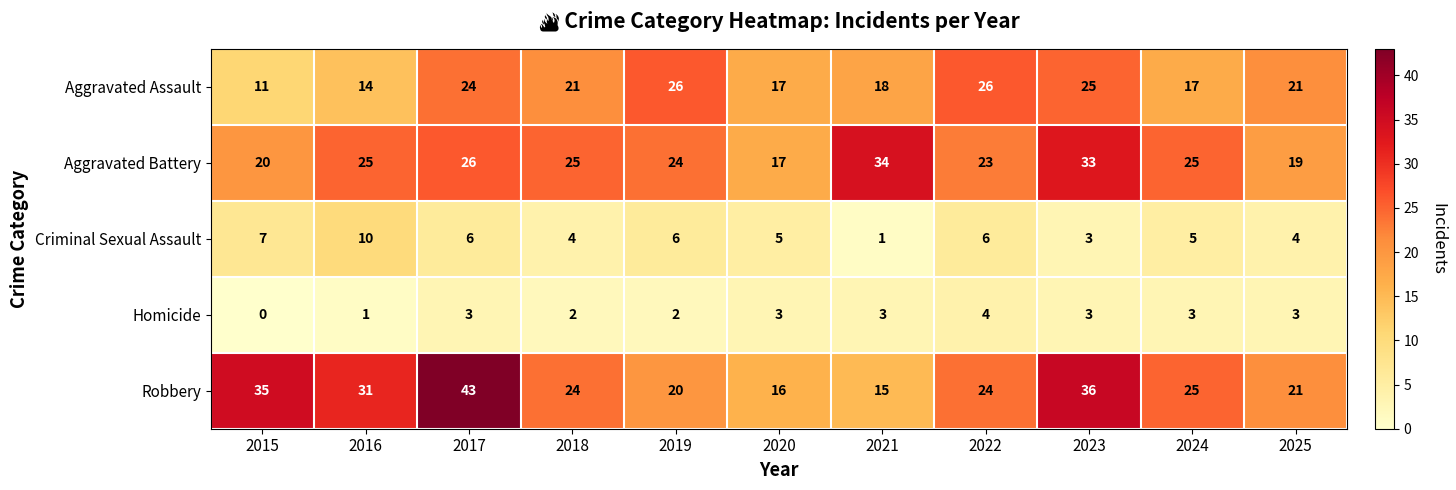

What is the difference between the Aggravated Battery values at 2016 and 2025?

6